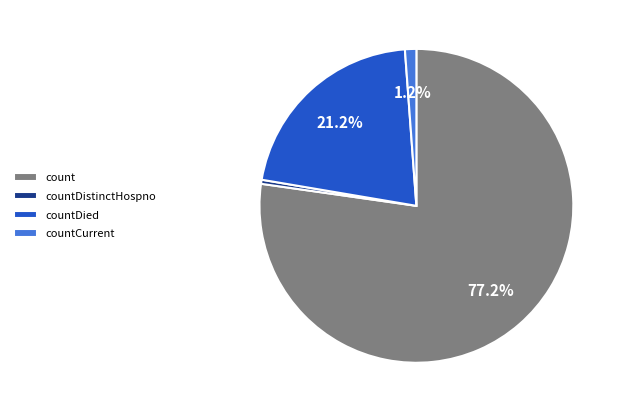

Rank the categories by value from lowest to highest.

countDistinctHospno, countCurrent, countDied, count